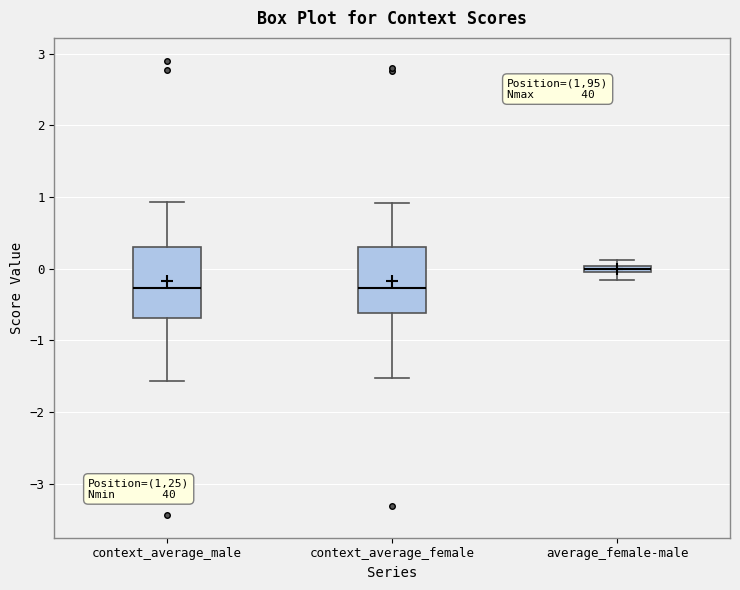

Where is the upper edge of the box for context_average_male on the y-axis? The values are not printed on the chart, so give them approximately, as read against the axis.

0.3